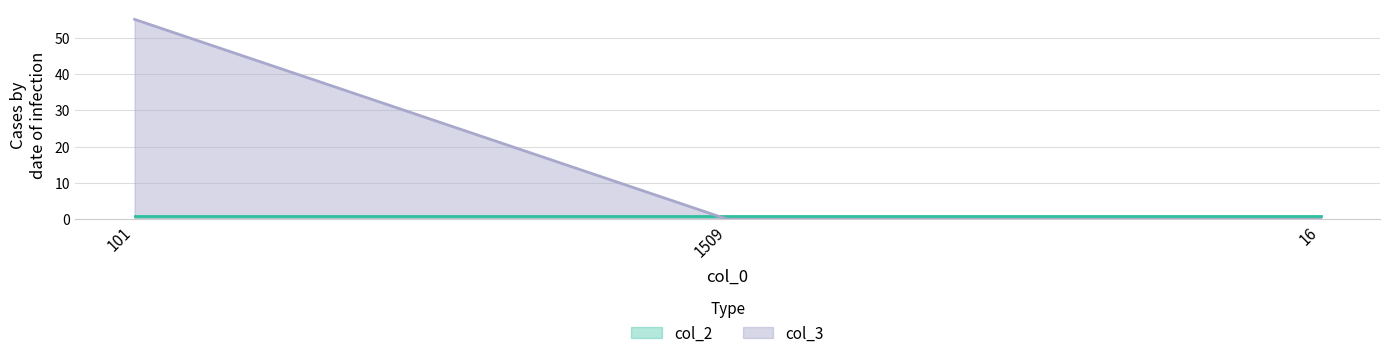

What is the sum of all col_3 values?

55